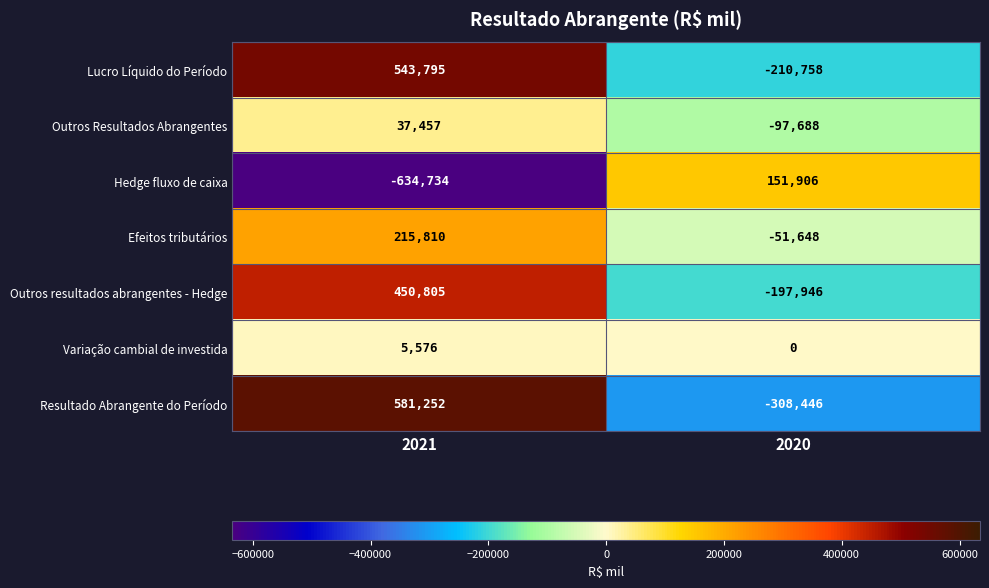

Which series has the widest spread of values?

Resultado Abrangente do Período